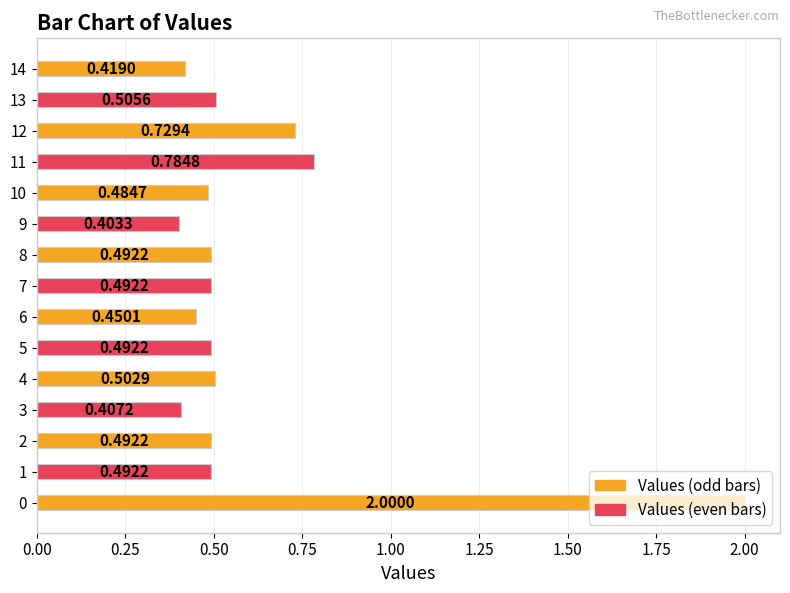

What is the average value?

0.6